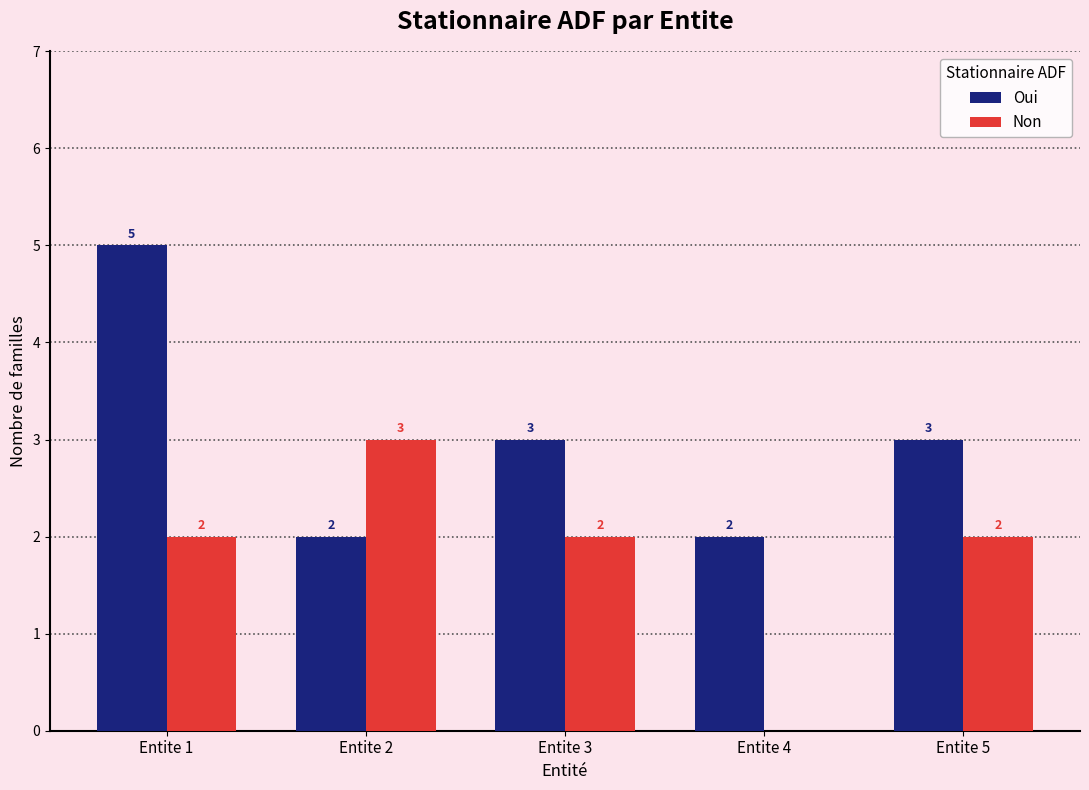

What is the sum of all Non values?

9